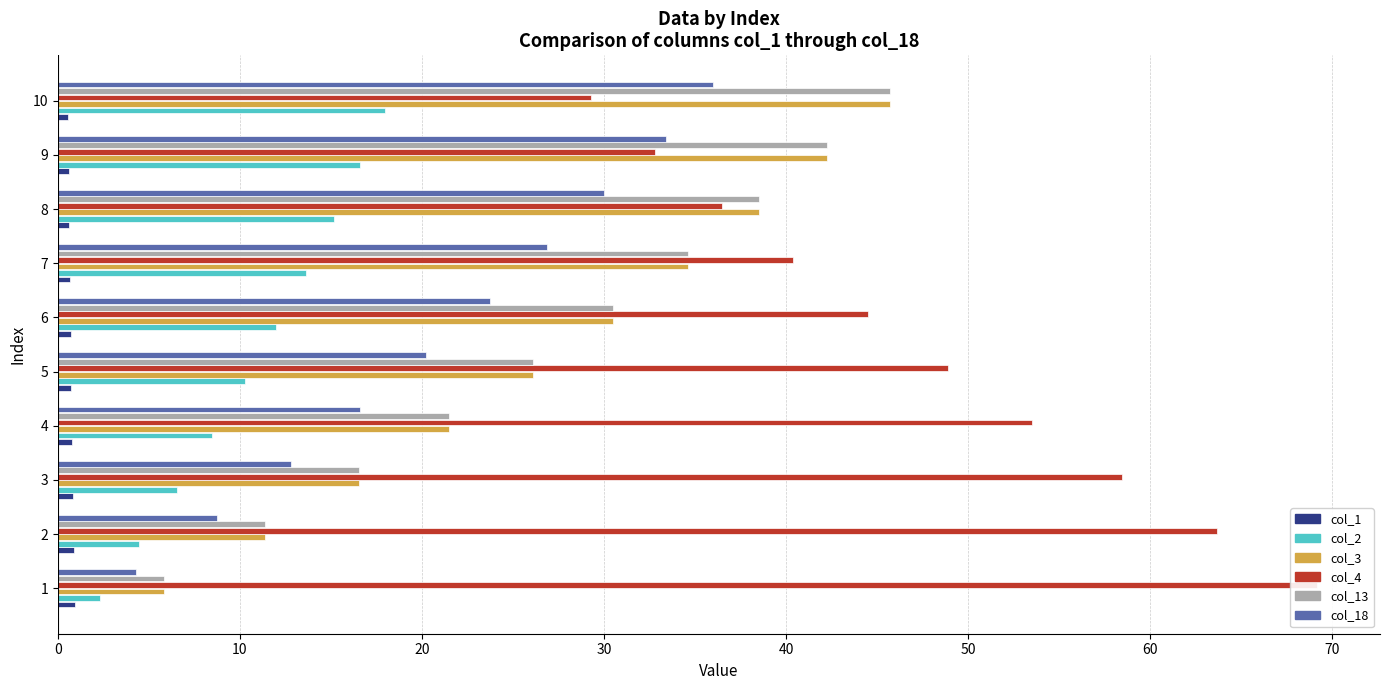

What is the difference between the maximum and second lowest values in the col_1 series?

0.3